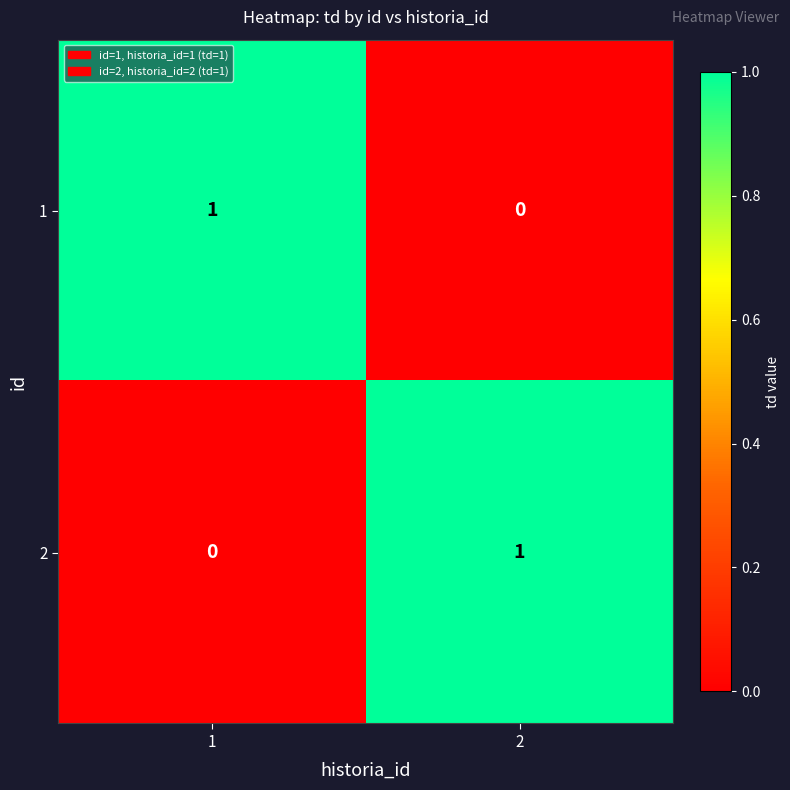

At 1, list the series in order from largest to smallest.

1, 2